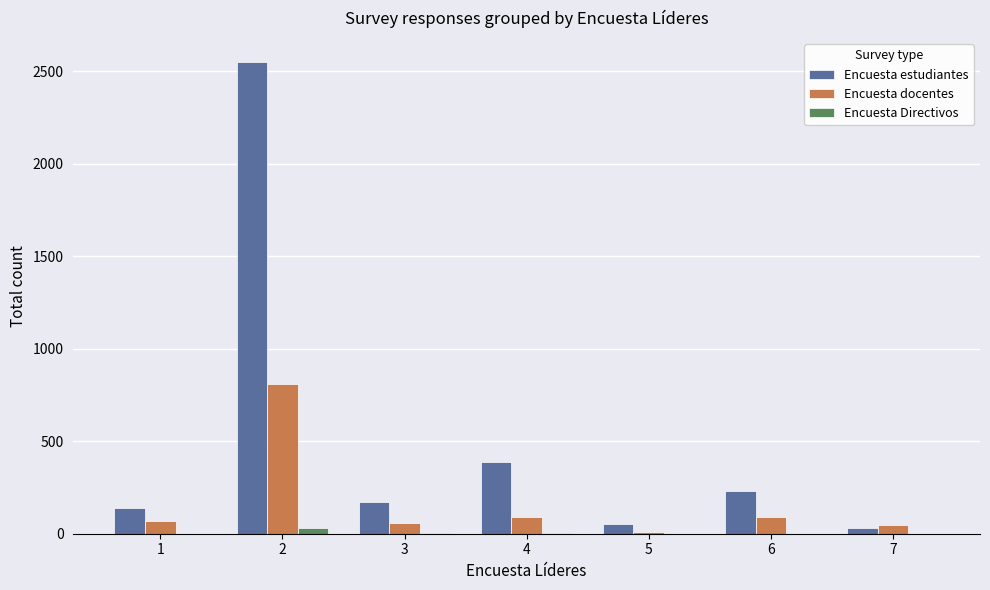

What is the sum of the Encuesta estudiantes values at 3 and 7?

201